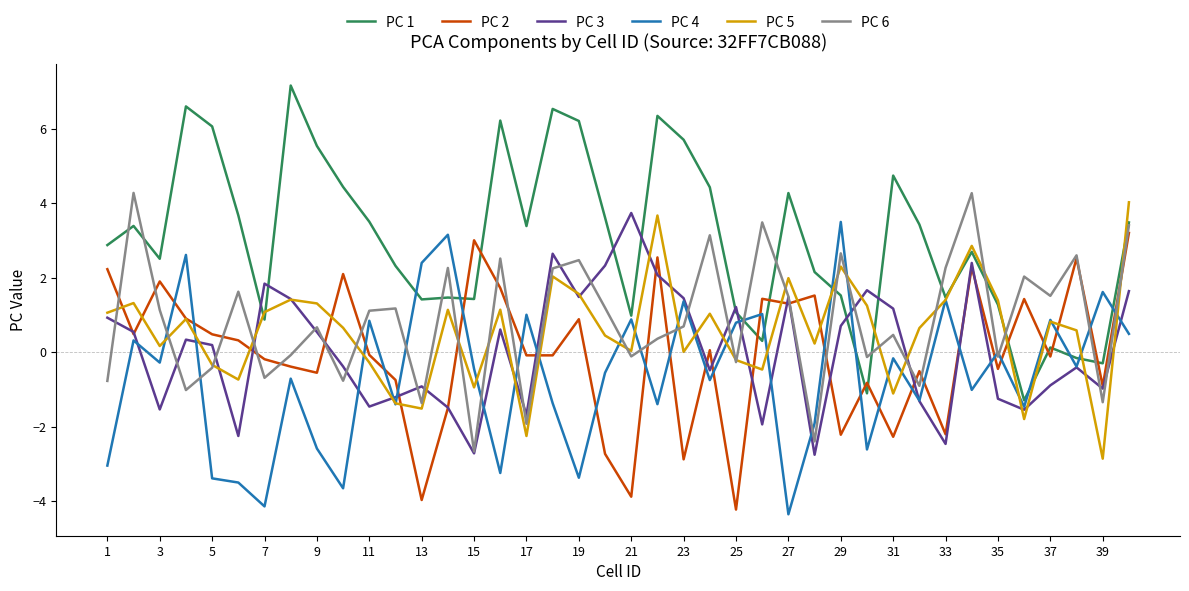

What is the maximum value for PC 5?

4.0